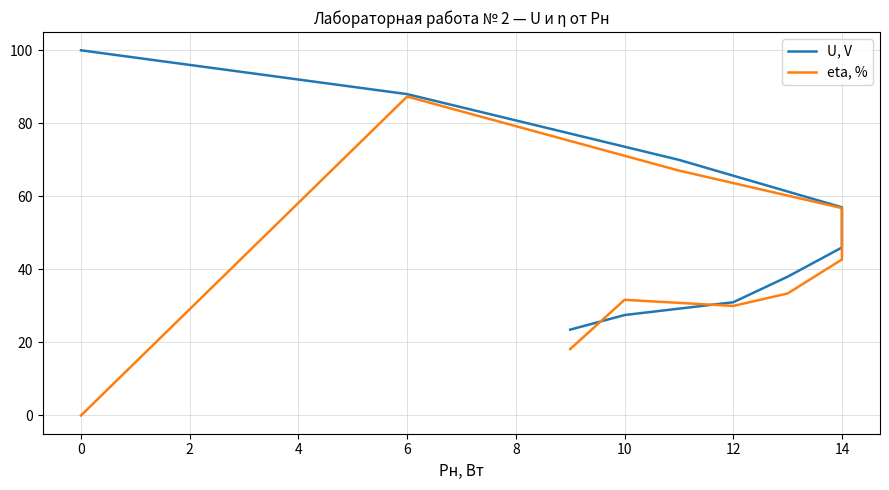

What is the sum of all eta, % values?

367.2